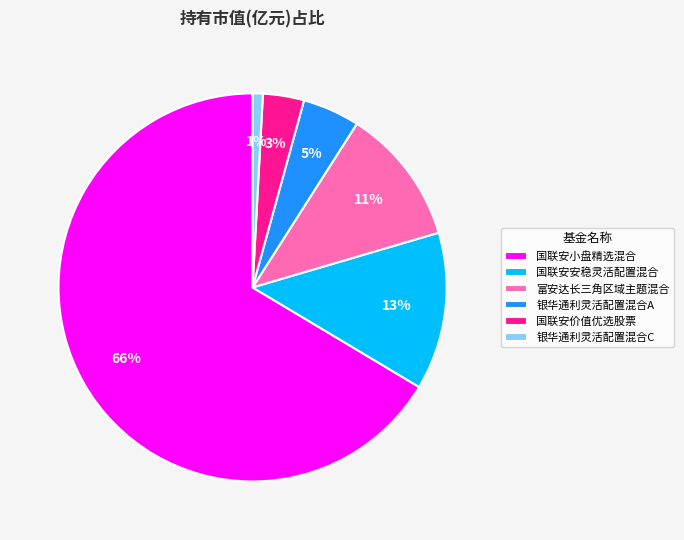

True or false: 国联安安稳灵活配置混合 accounts for 13% of the total.

True